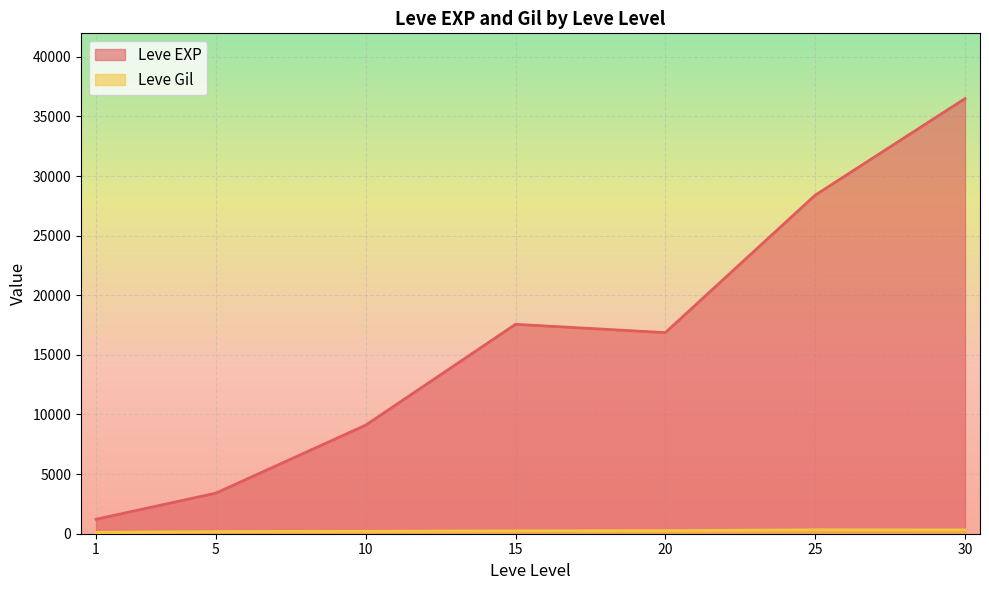

Between 1 and 30, which series saw the biggest shift?

Leve EXP